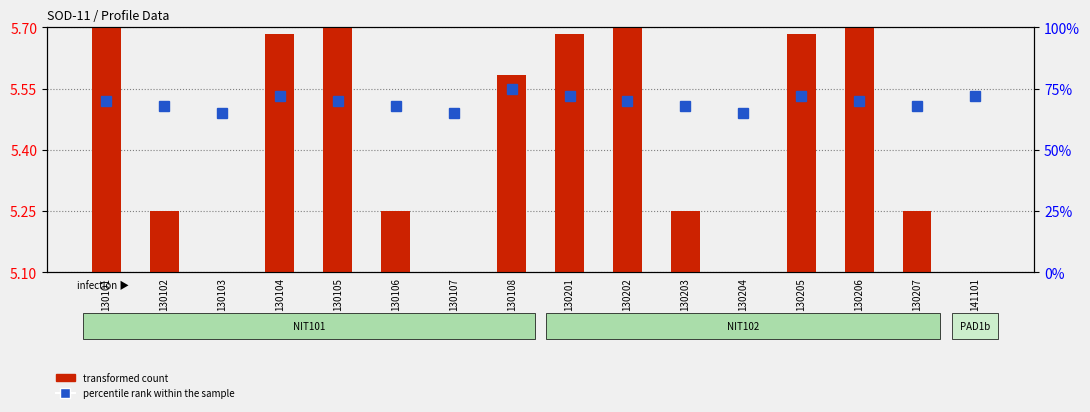

Reading left to right, extract all data points from this chart.

transformed count: 0.6	0.2	0.0	0.6	0.6	0.2	0.0	0.5	0.6	0.6	0.2	0.0	0.6	0.6	0.2	0.0
percentile rank within the sample: 70.0	68.0	65.0	72.0	70.0	68.0	65.0	75.0	72.0	70.0	68.0	65.0	72.0	70.0	68.0	72.0